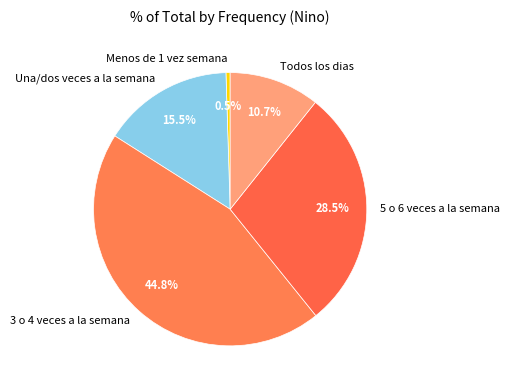

To the nearest percent, what portion does Todos los dias represent?

11%